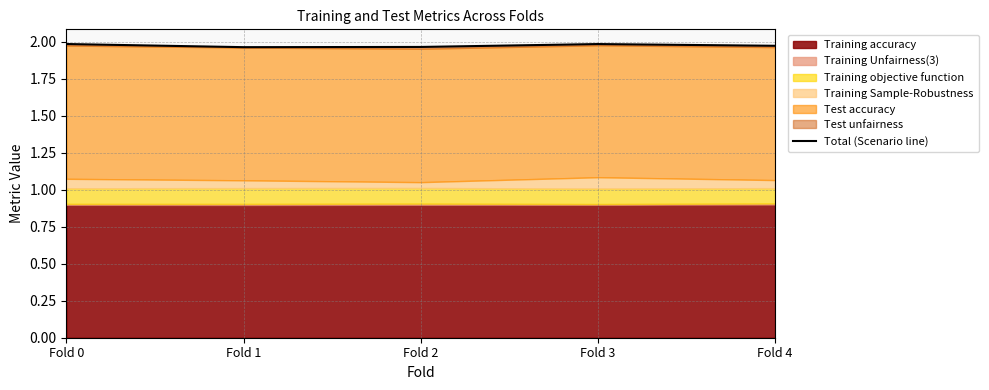

What is the value of the 1st point from the left?

2.0